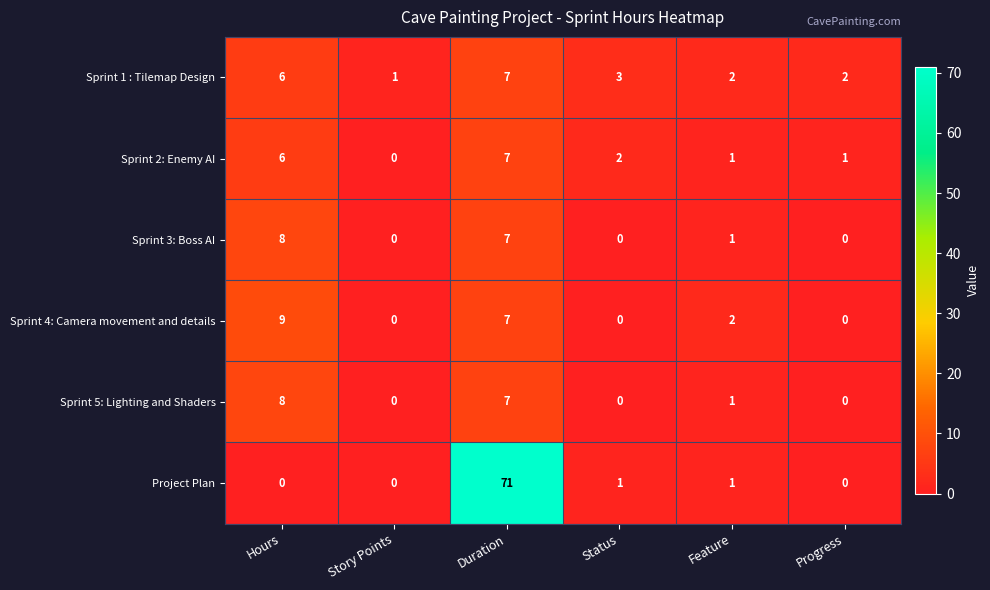

The Sprint 2: Enemy AI series shows 0 at Progress. True or false?

False